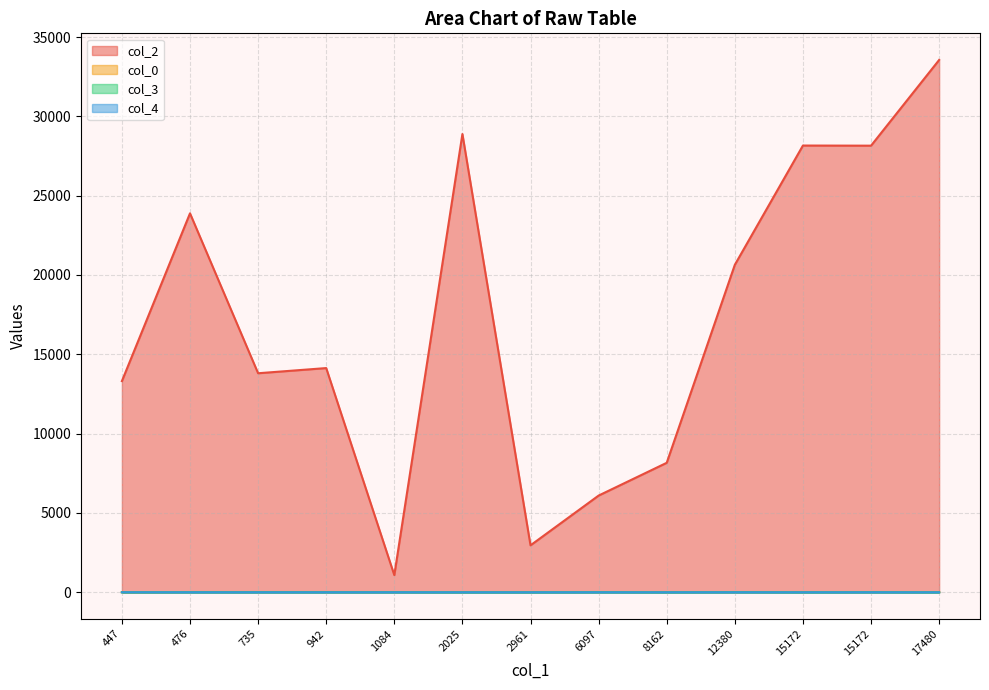

True or false: col_4 and col_0 cross at least once.

False